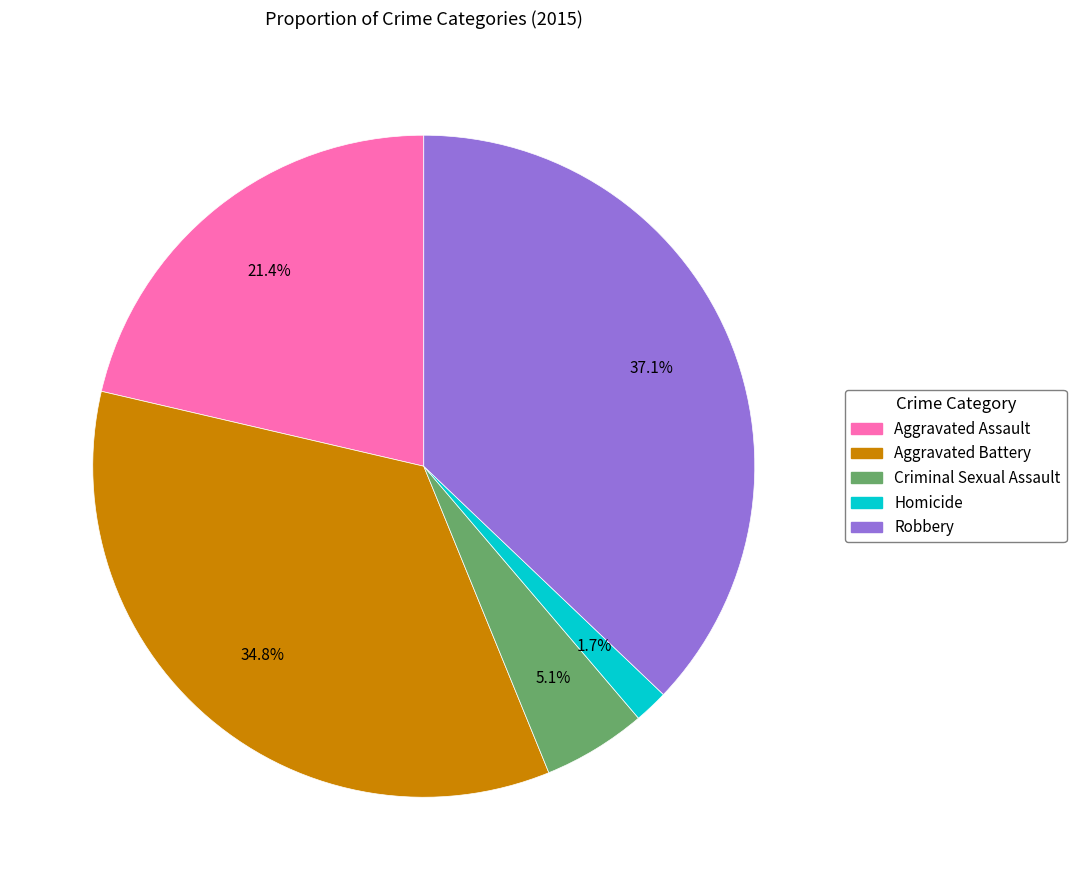

Which has a higher value, Criminal Sexual Assault or Robbery?

Robbery